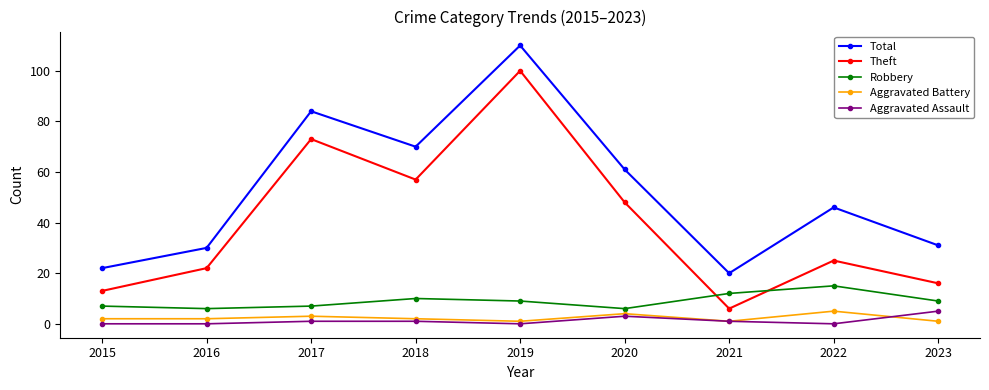

Rank the series at 2020 from highest to lowest value.

Total, Theft, Robbery, Aggravated Battery, Aggravated Assault